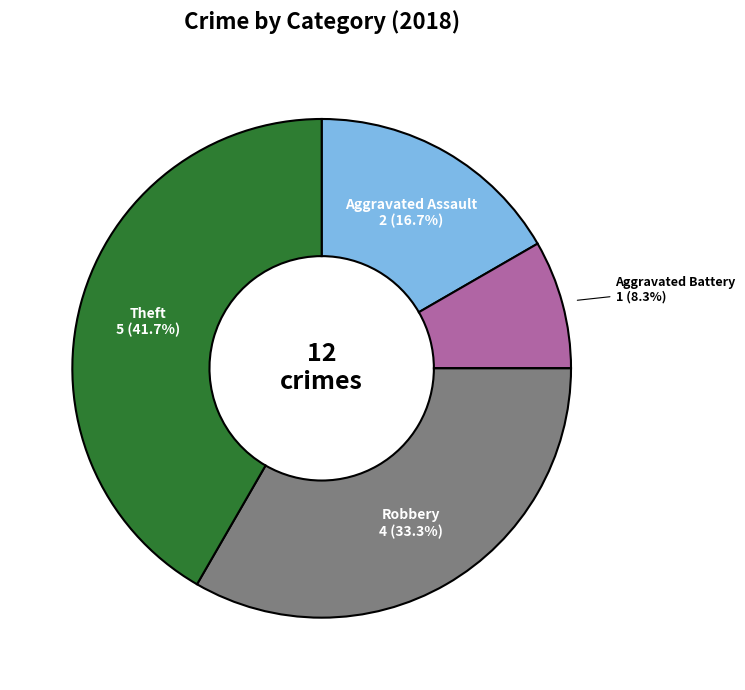

Does any single category account for the majority?

No